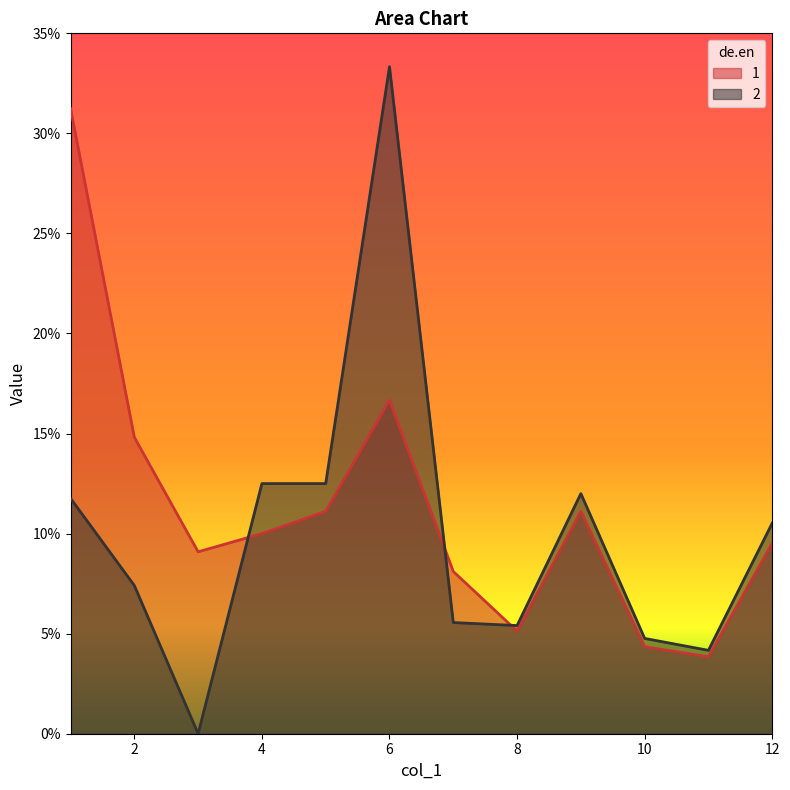

At which label is 2 closest to 0?

3